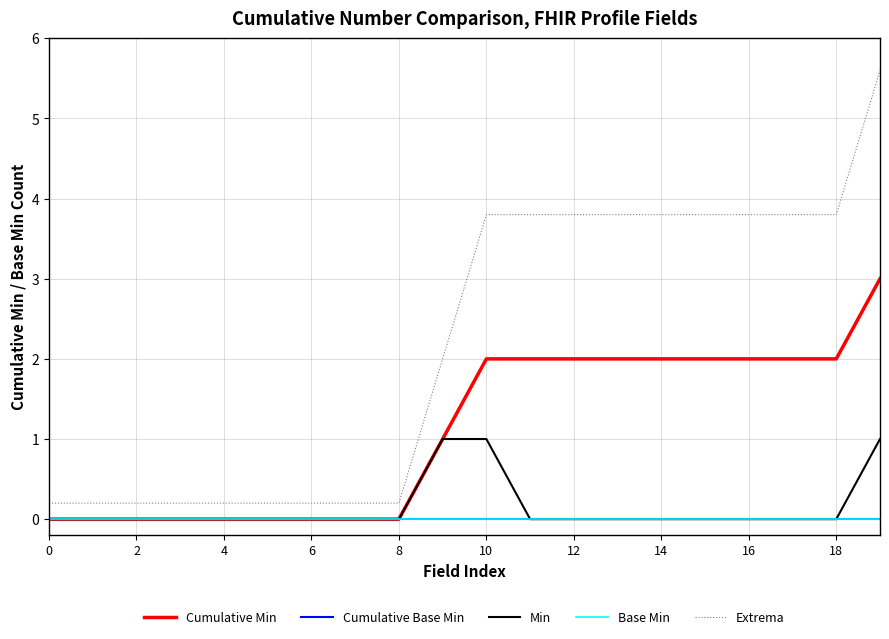

Where does the Extrema series first go above 3?

10